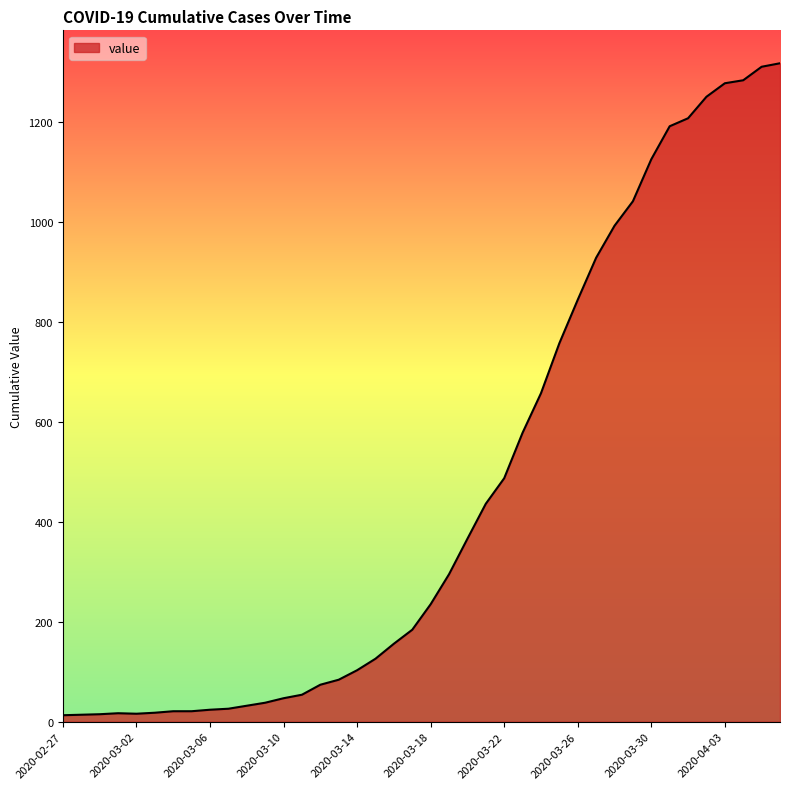

What is the maximum value shown in the chart?

1317